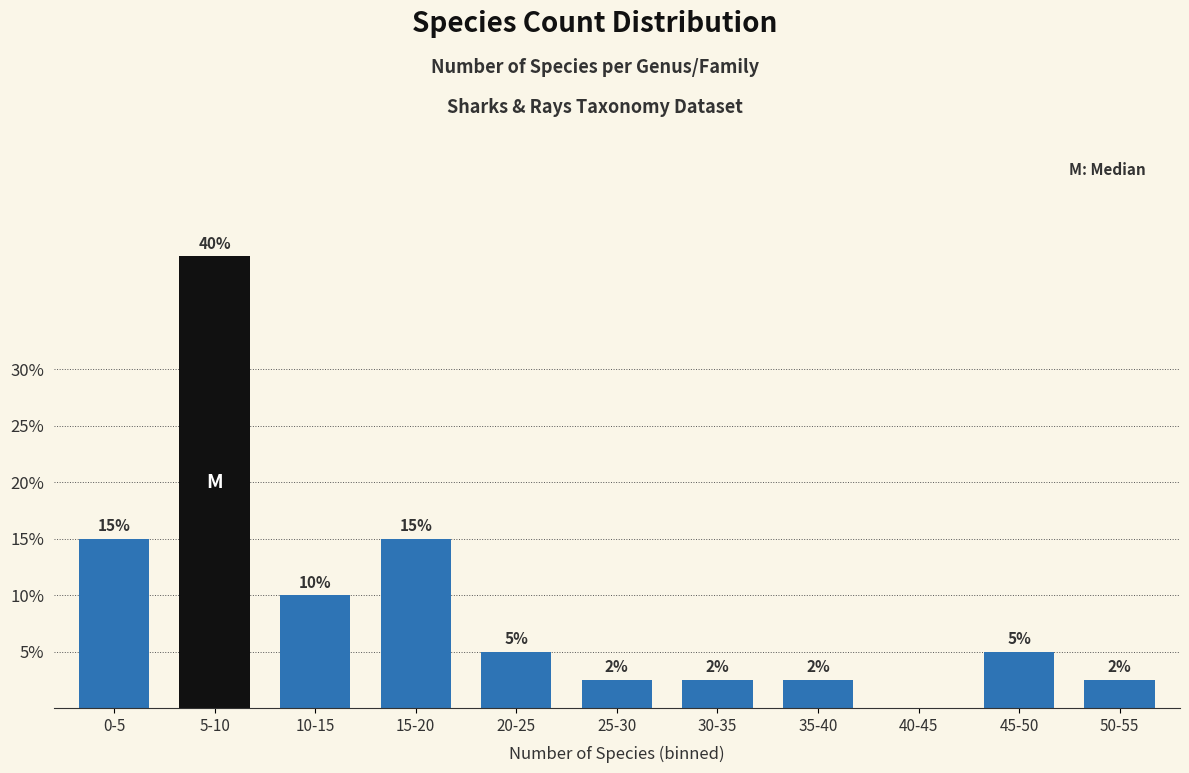

Which category has the highest value across all series?

5-10